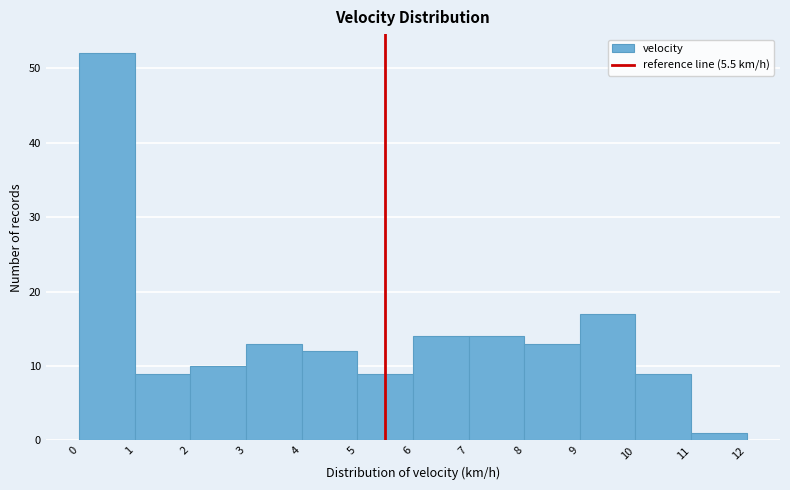

Reading left to right, list every bar in this chart as the range it spans on the x-axis followed by its height. The values are not printed on the chart, so give them approximately, as read against the axis.

0 to 1: 52
1 to 2: 9
2 to 3: 10
3 to 4: 13
4 to 5: 12
5 to 6: 9
6 to 7: 14
7 to 8: 14
8 to 9: 13
9 to 10: 17
10 to 11: 9
11 to 12: 1